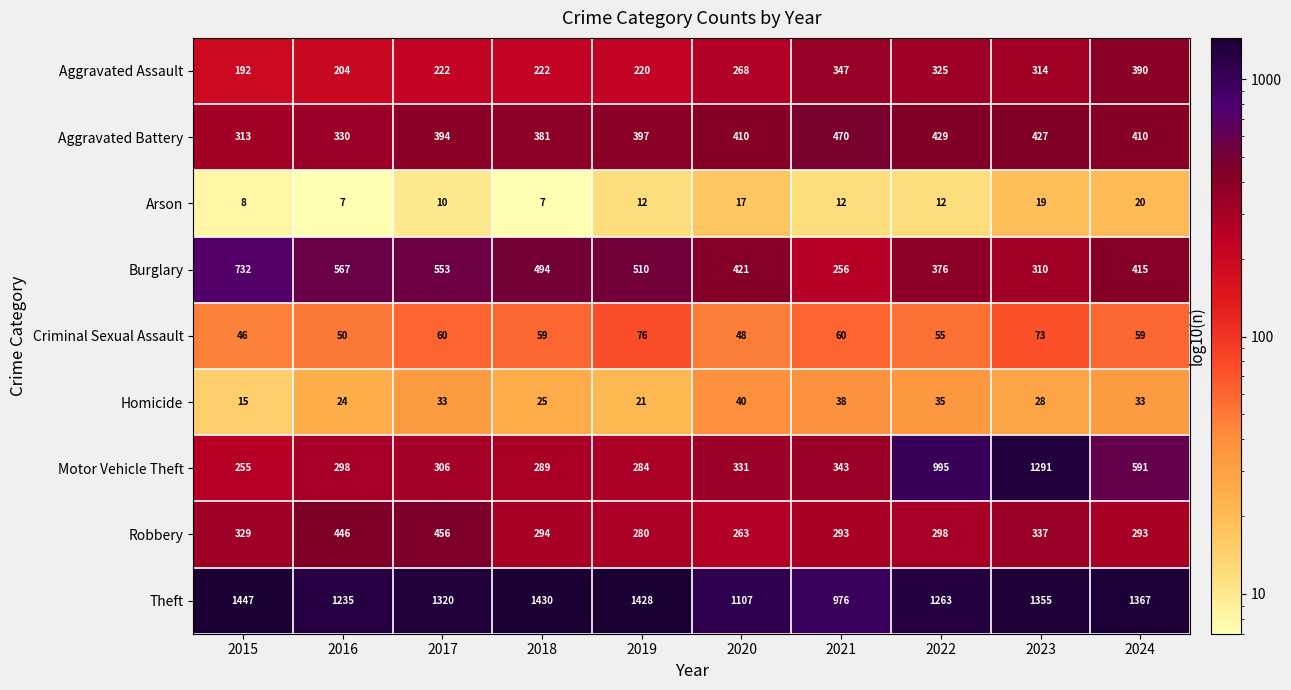

Which label corresponds to the largest value in the chart?

2015